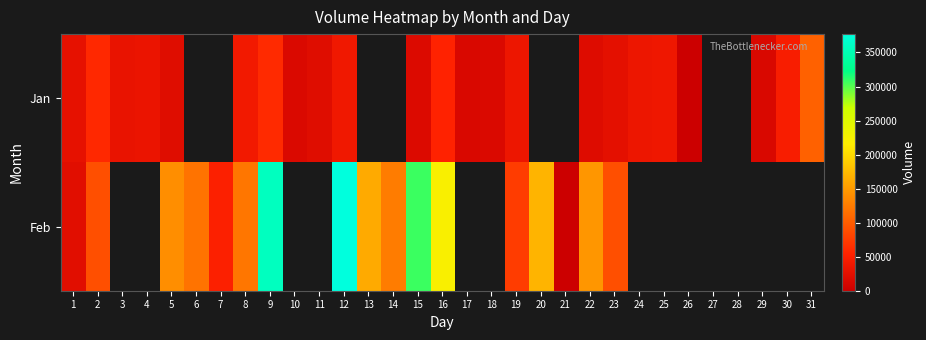

What is the highest value of the Jan series?

104500.0